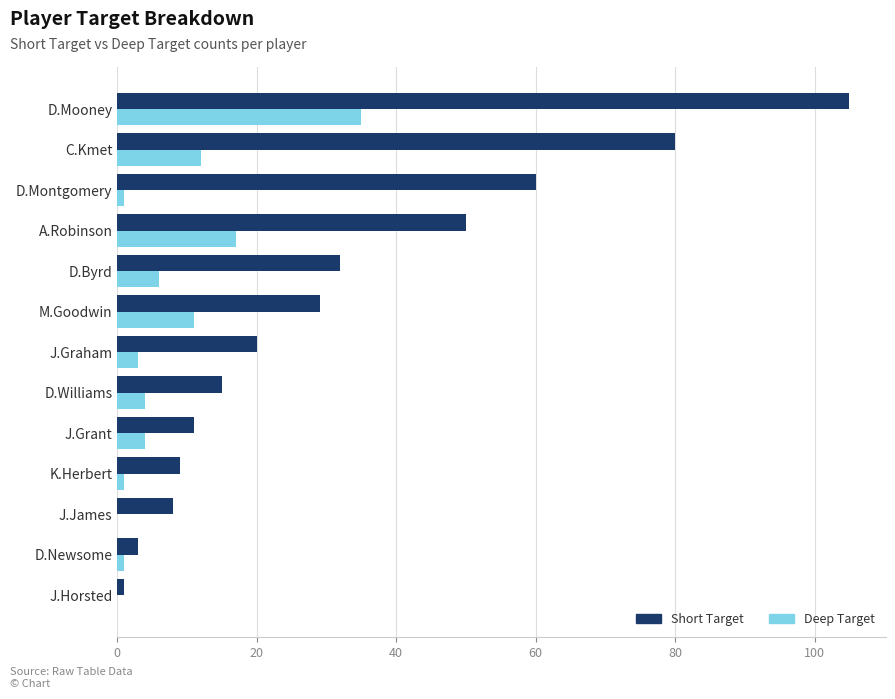

At which label is Short Target closest to 53?

A.Robinson